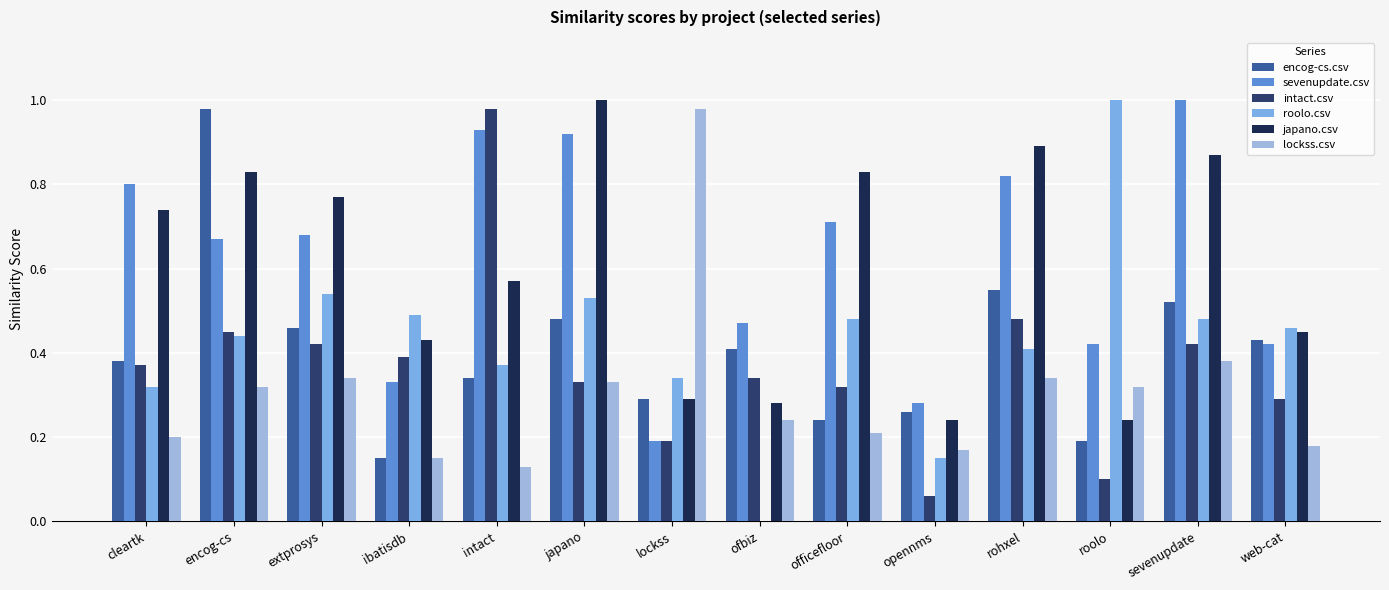

Which series changed the most between intact and opennms?

intact.csv